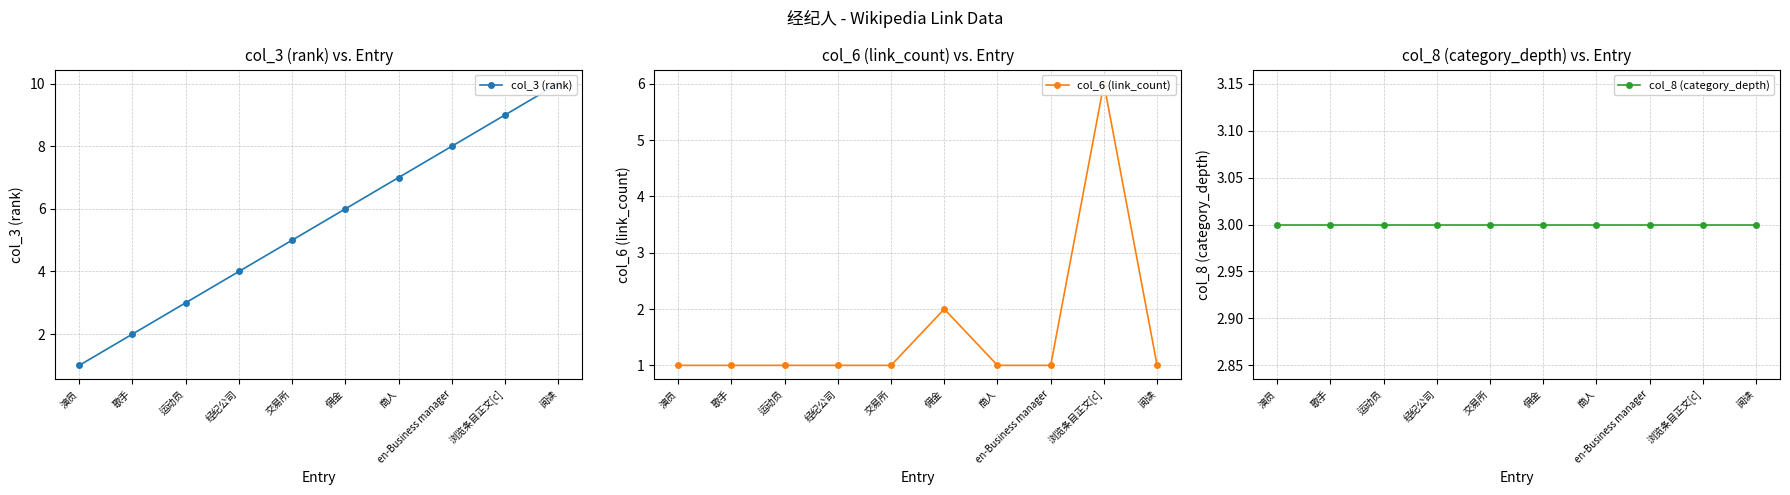

Reading left to right, transcribe all the data shown in this chart.

col_3 (rank): 演员=1	歌手=2	运动员=3	经纪公司=4	交易所=5	佣金=6	商人=7	en-Business manager=8	浏览条目正文[c]=9	阅读=10
col_6 (link_count): 演员=1	歌手=1	运动员=1	经纪公司=1	交易所=1	佣金=2	商人=1	en-Business manager=1	浏览条目正文[c]=6	阅读=1
col_8 (category_depth): 演员=3	歌手=3	运动员=3	经纪公司=3	交易所=3	佣金=3	商人=3	en-Business manager=3	浏览条目正文[c]=3	阅读=3